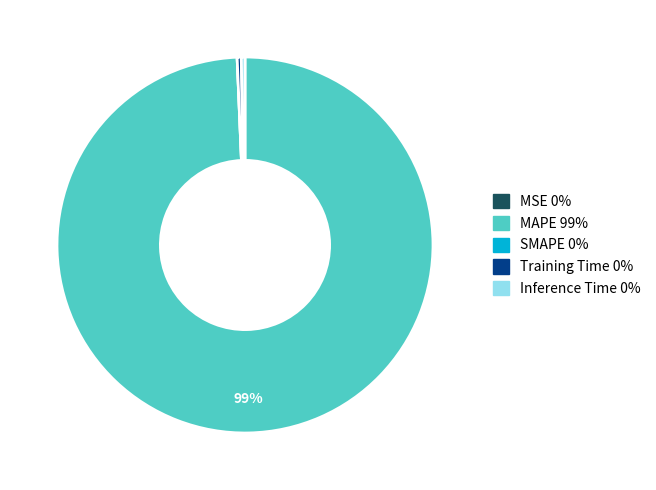

Which category has the biggest portion of the pie?

MAPE